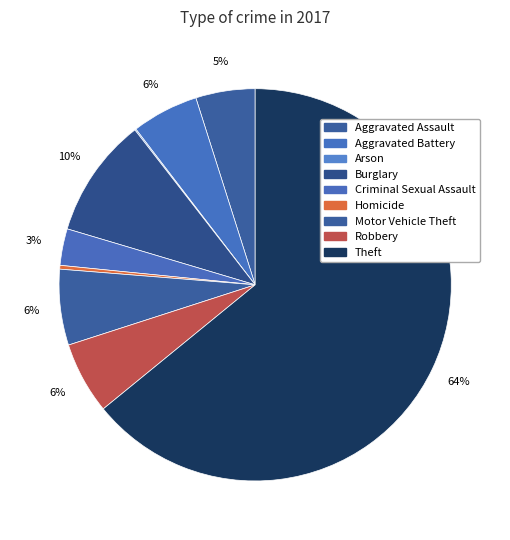

How many segments does this pie chart have?

9